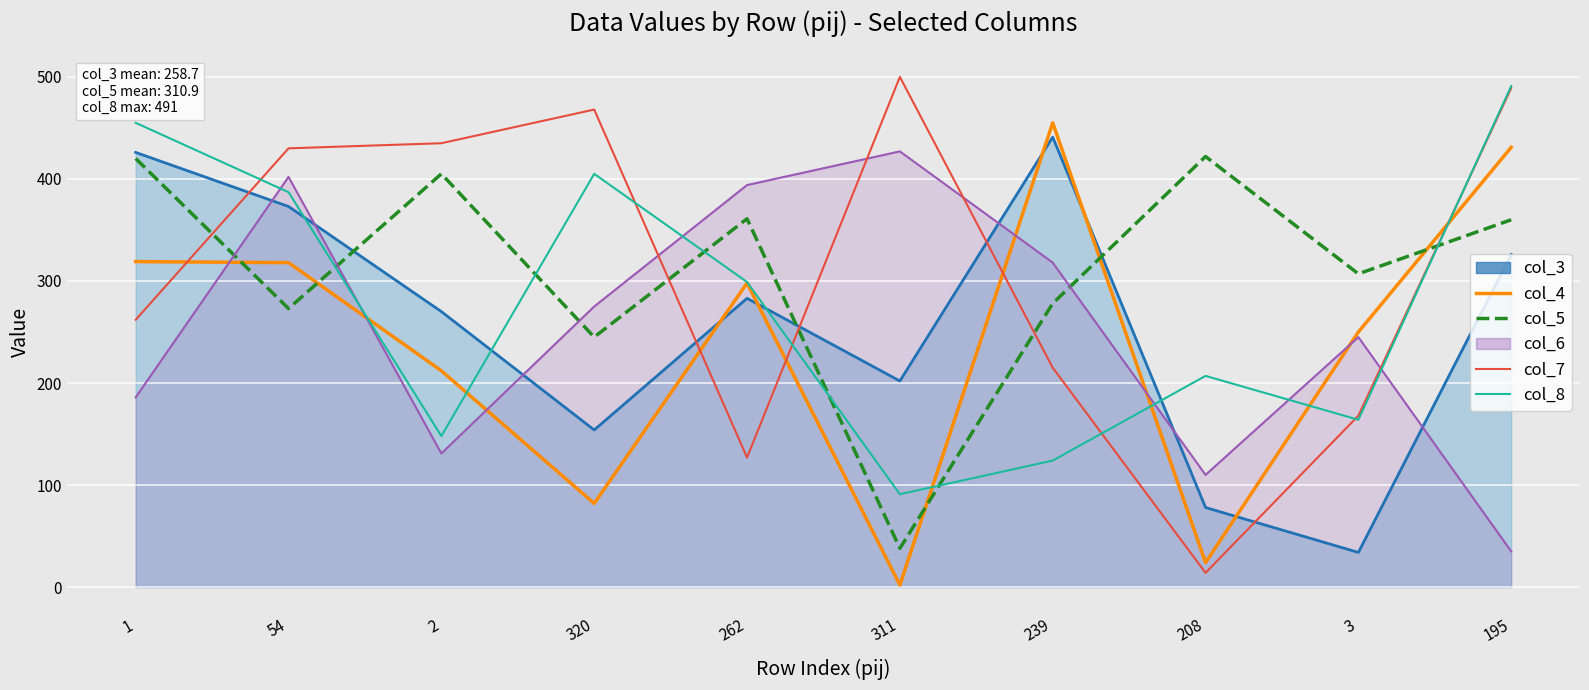

List the labels in order of col_5 value, largest first.

208, 1, 2, 262, 195, 3, 239, 54, 320, 311